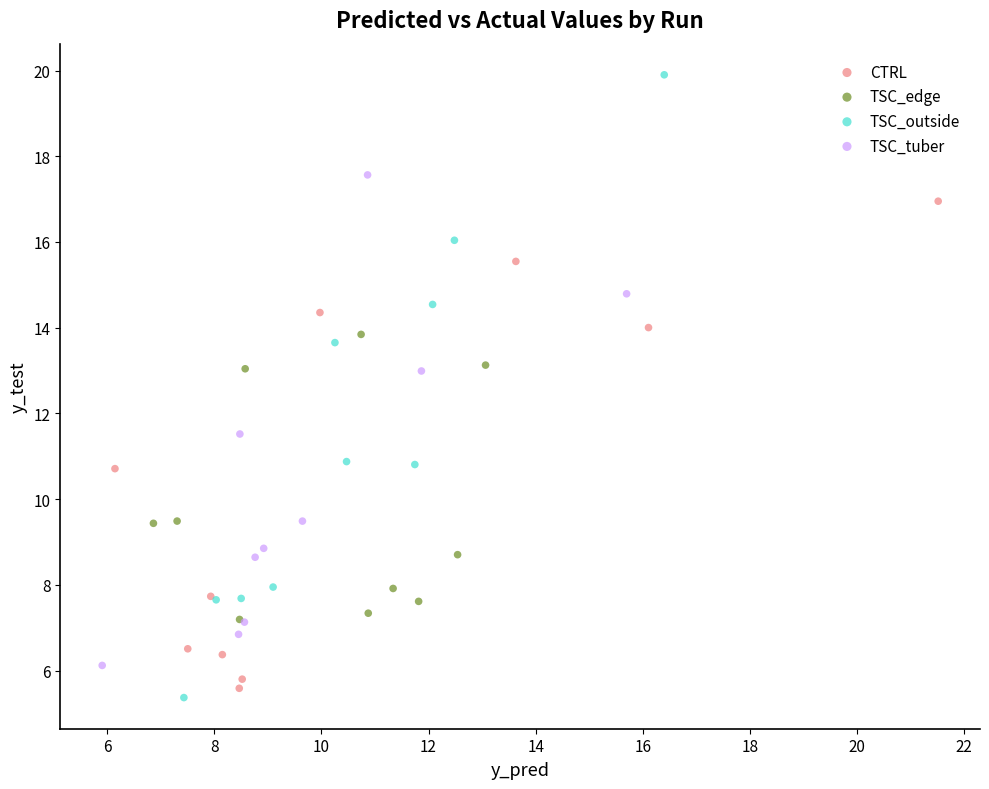

What are all the series names shown in the legend?

CTRL, TSC_edge, TSC_outside, TSC_tuber